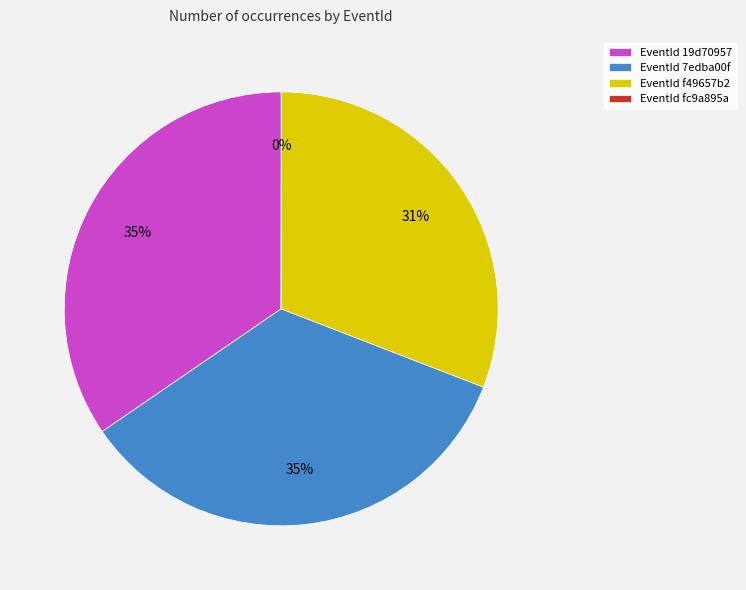

Does any single category account for the majority?

No